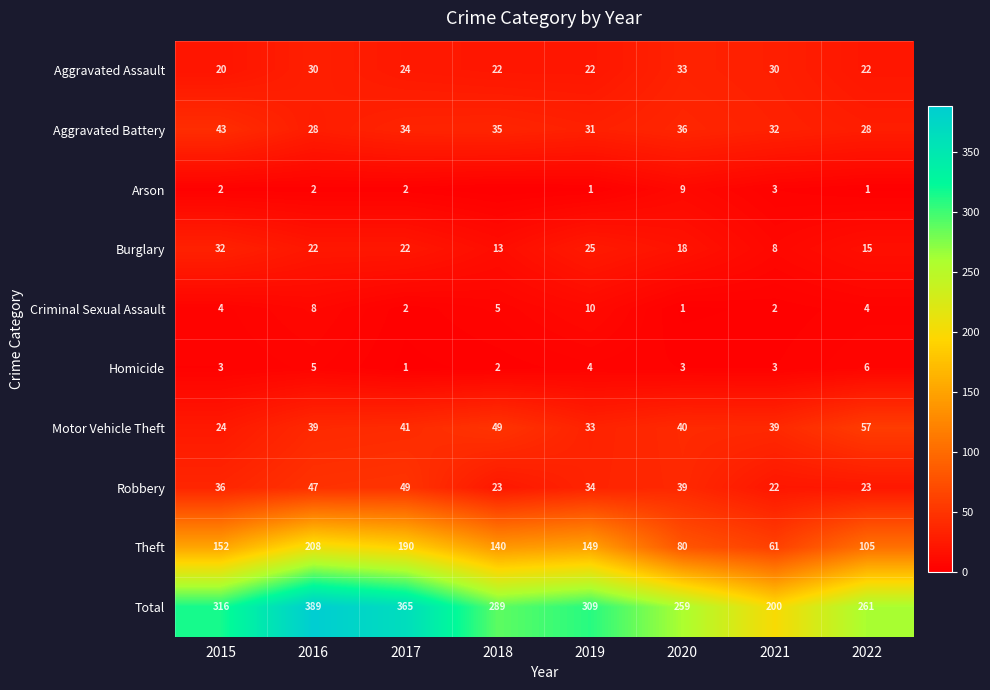

How many distinct data groups are displayed?

10